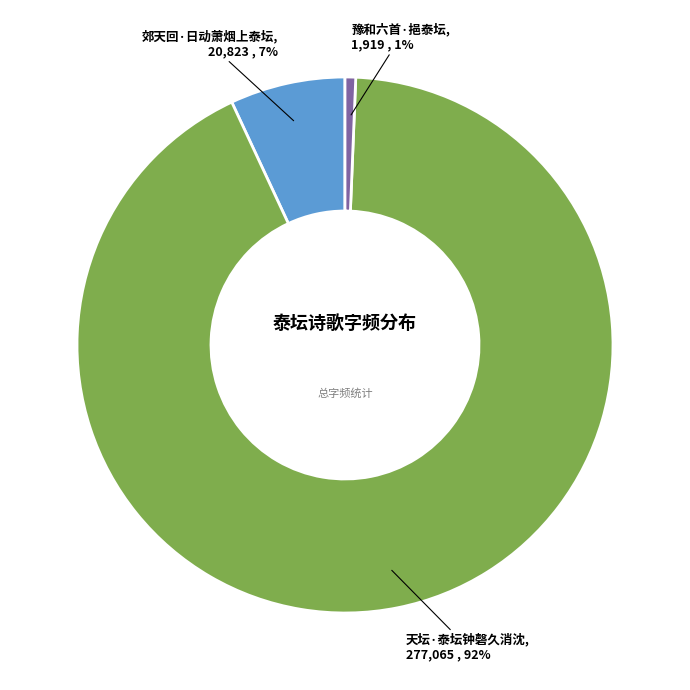

To the nearest percent, what is the average slice percentage?

33%